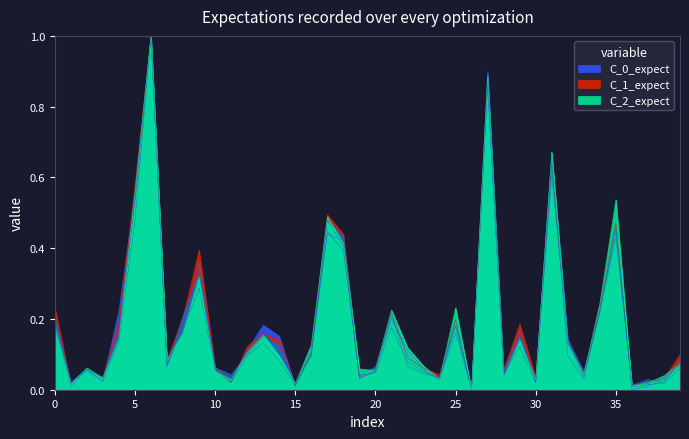

The value of 2020 at Englewood is 0.4. True or false?

False